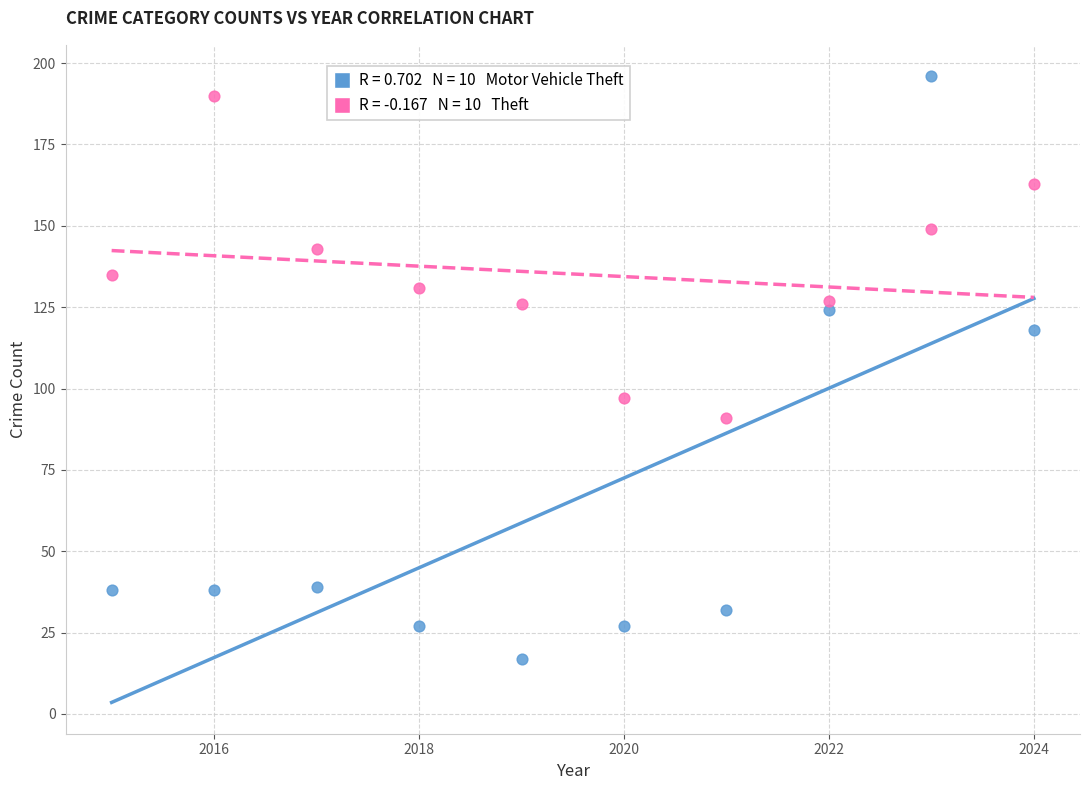

Across all series, what Y value is closest to 106?

97